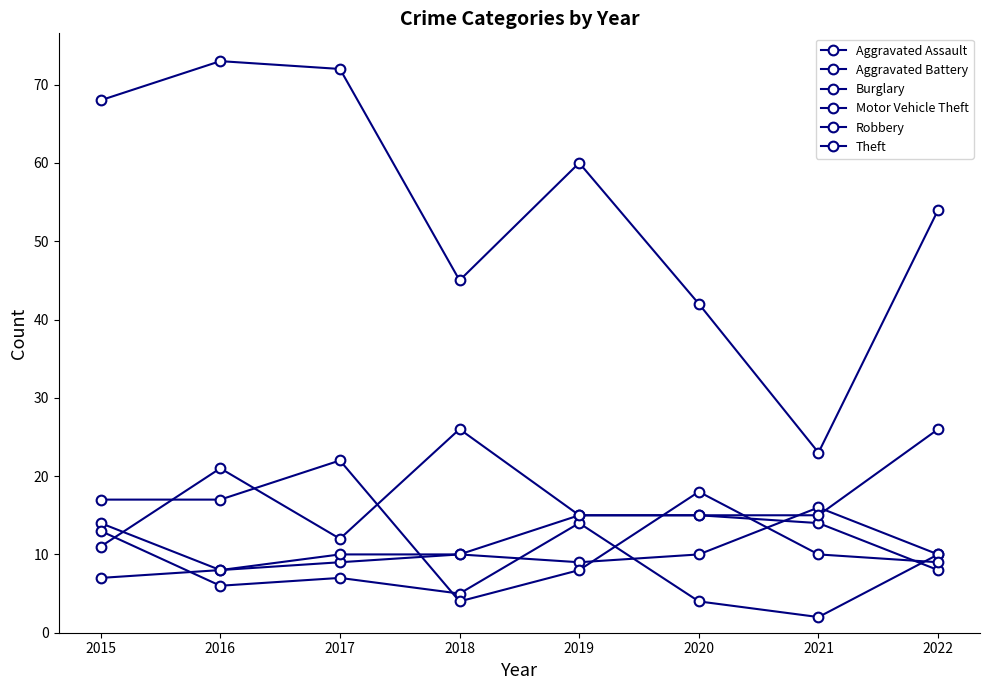

Reading left to right, what are all the values shown in this chart?

Aggravated Assault: 7	8	9	10	9	10	16	10
Aggravated Battery: 14	8	10	10	15	15	14	8
Burglary: 13	6	7	5	14	4	2	10
Motor Vehicle Theft: 11	21	12	26	15	15	15	26
Robbery: 17	17	22	4	8	18	10	9
Theft: 68	73	72	45	60	42	23	54